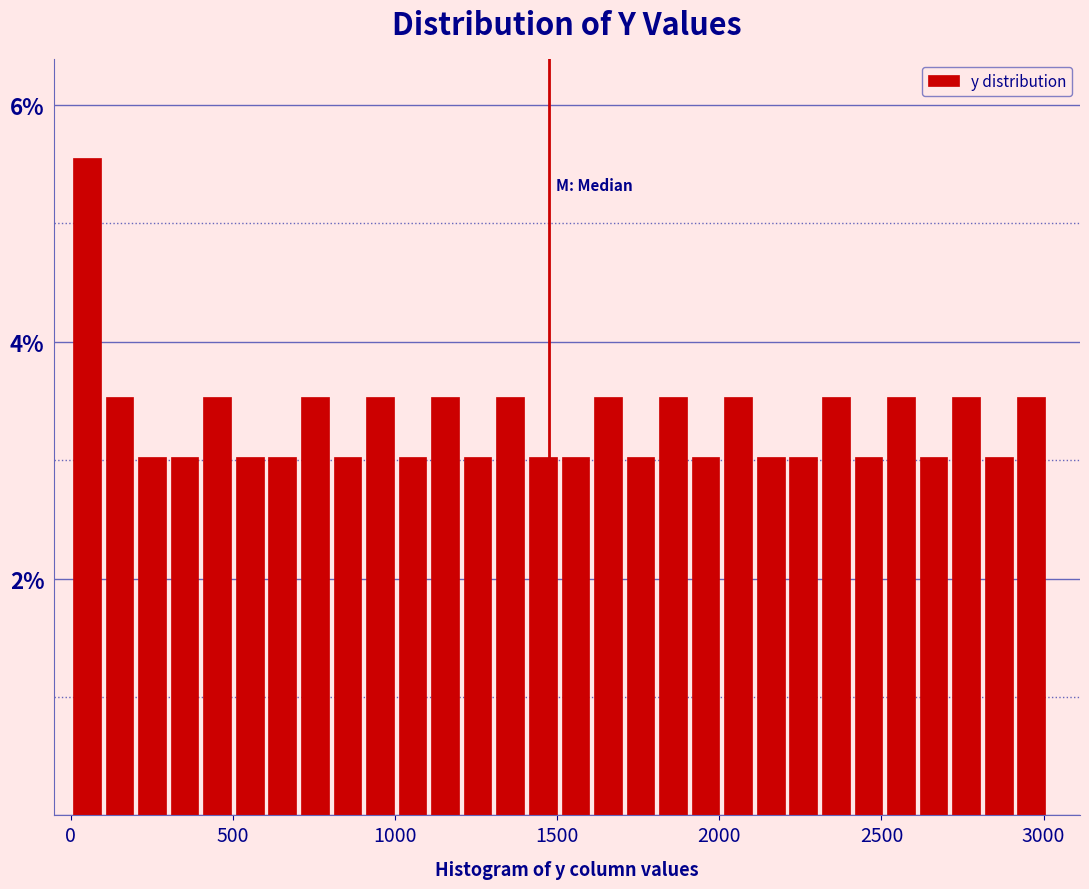

Read against the x-axis, roughly where is the centre of the tallest bar?

50